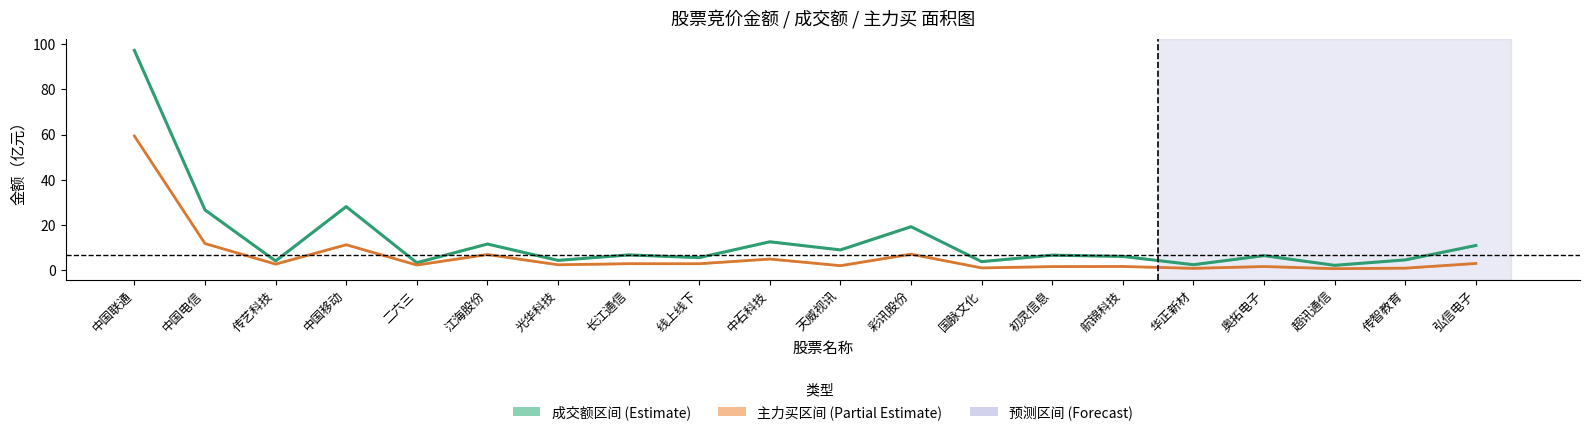

Between 二六三 and 江海股份, which series saw the biggest shift?

成交额